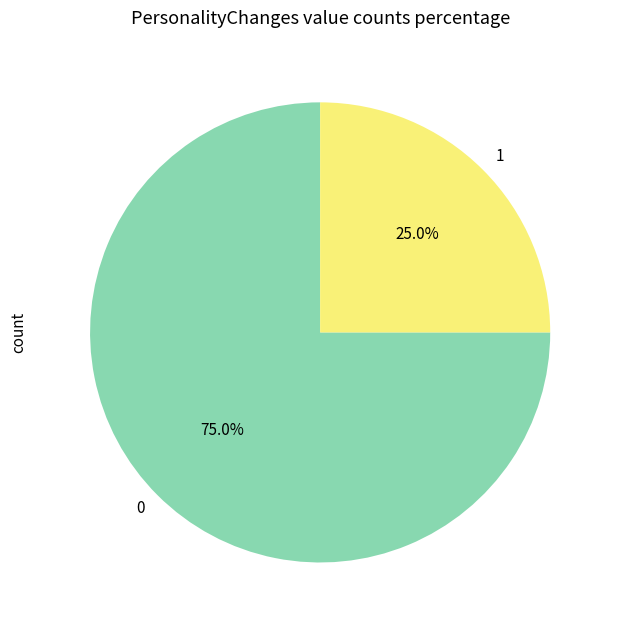

Rank the categories by value from lowest to highest.

1, 0